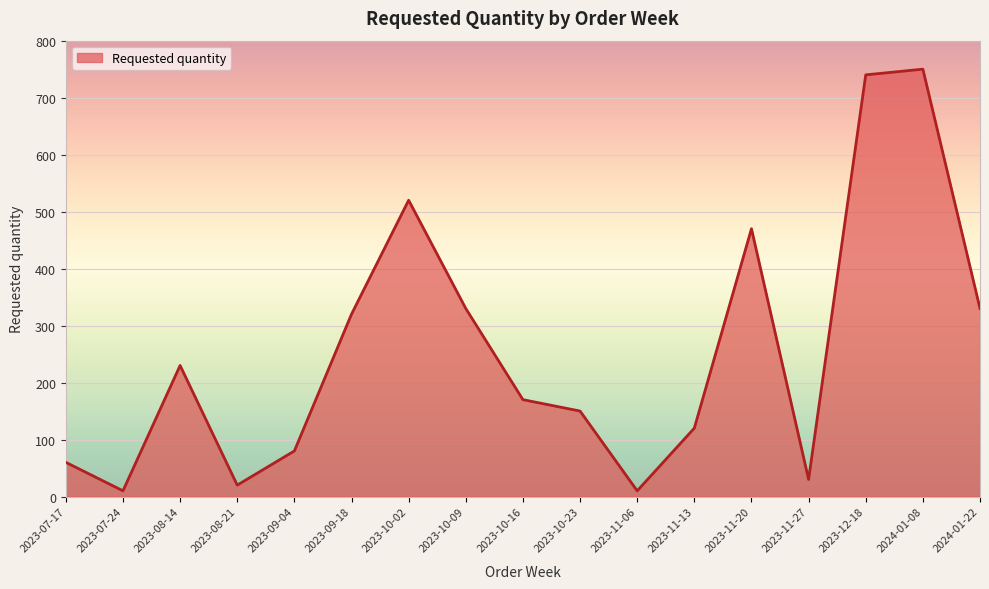

How many interior local peaks (higher than both neighbors) does the data have?

4